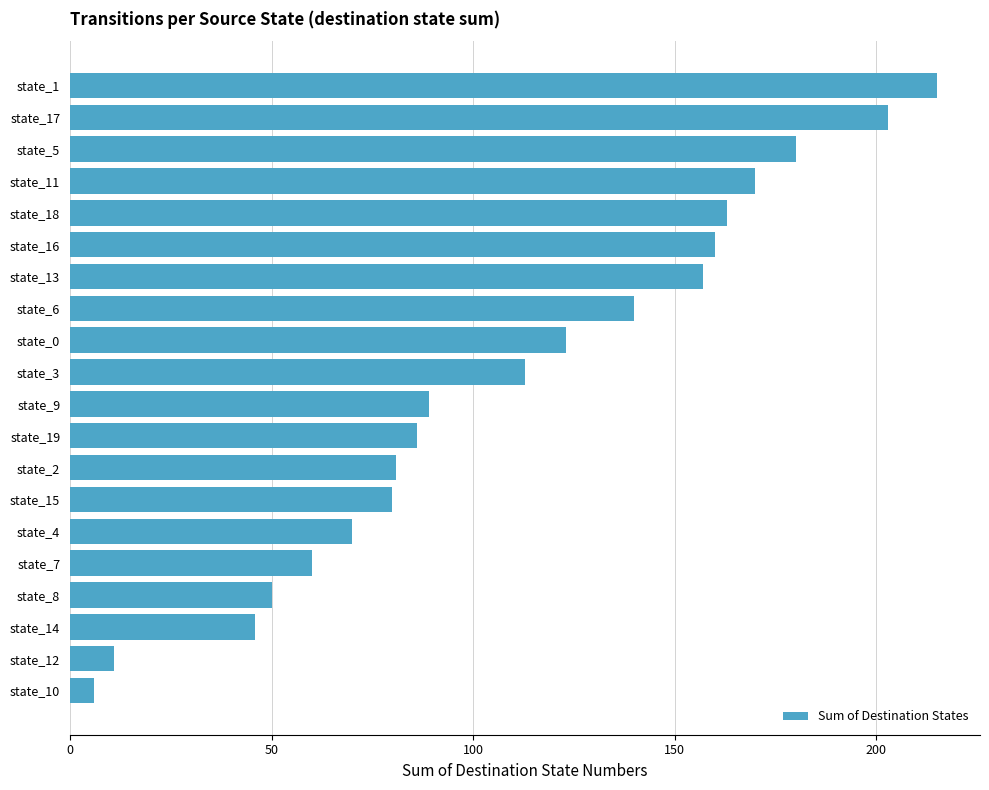

What is the average value?

110